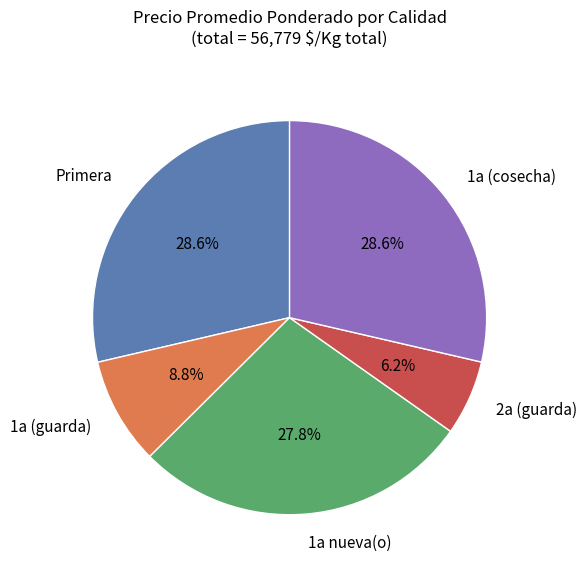

Is there a majority slice in this chart?

No